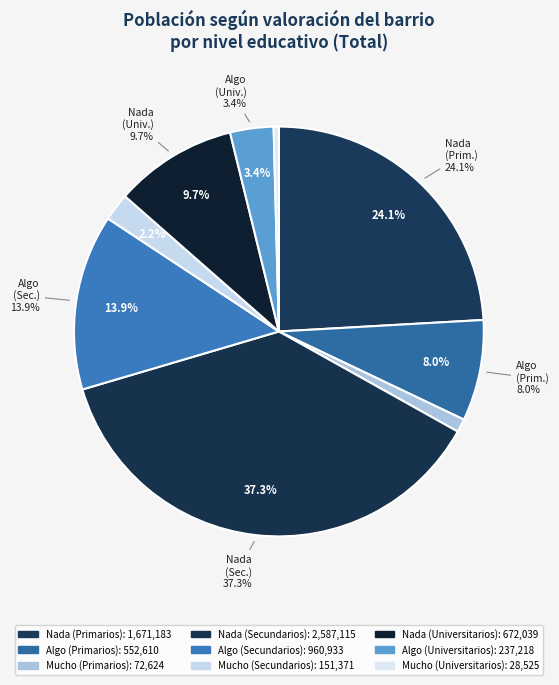

Rank the categories by value from lowest to highest.

Mucho (Universitarios), Mucho (Primarios), Mucho (Secundarios), Algo (Universitarios), Algo (Primarios), Nada (Universitarios), Algo (Secundarios), Nada (Primarios), Nada (Secundarios)